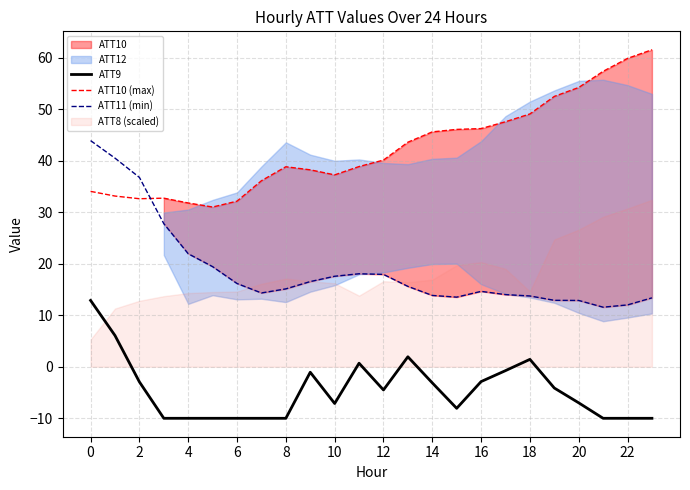

At how many categories does at least one series exceed 61?

1